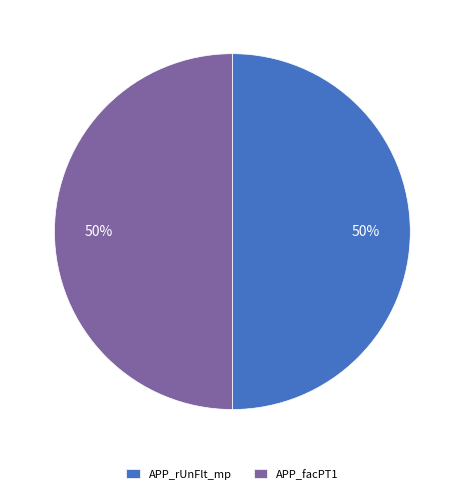

To the nearest percent, what percentage of the pie is APP_facPT1?

50%